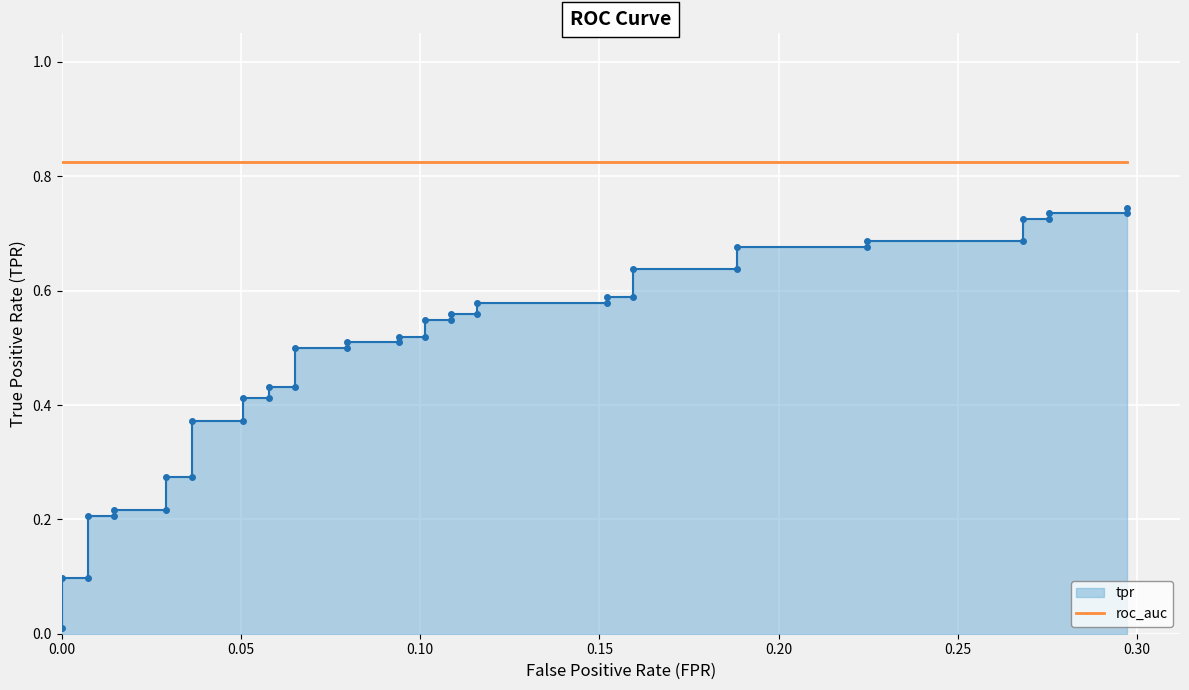

True or false: the data shows 0.7 at 10.

False